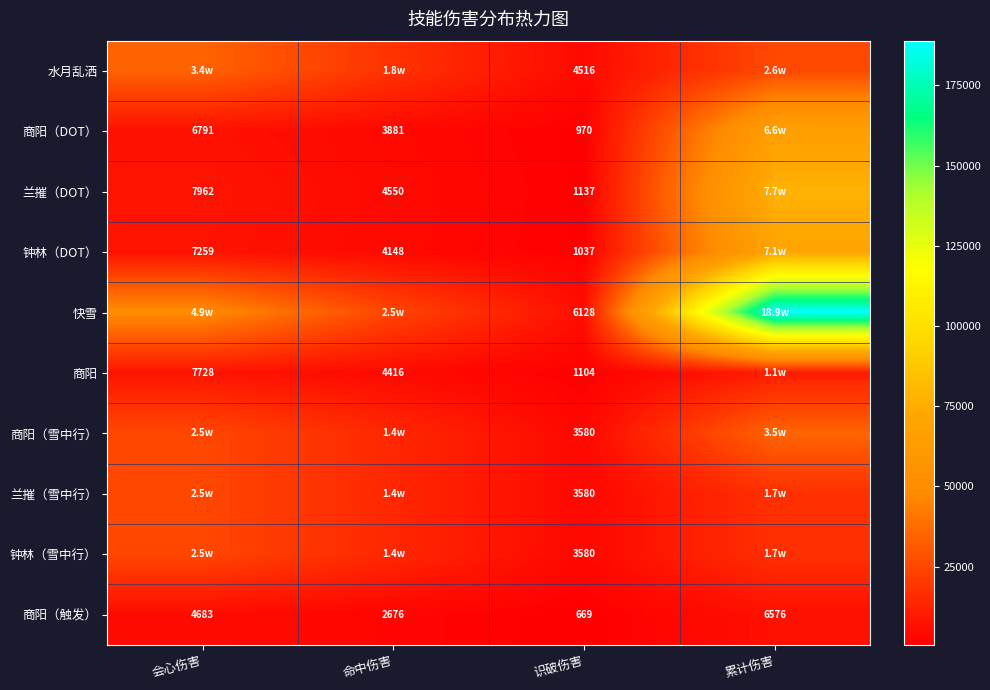

Where is 商阳（触发） nearest to the value 3622?

命中伤害